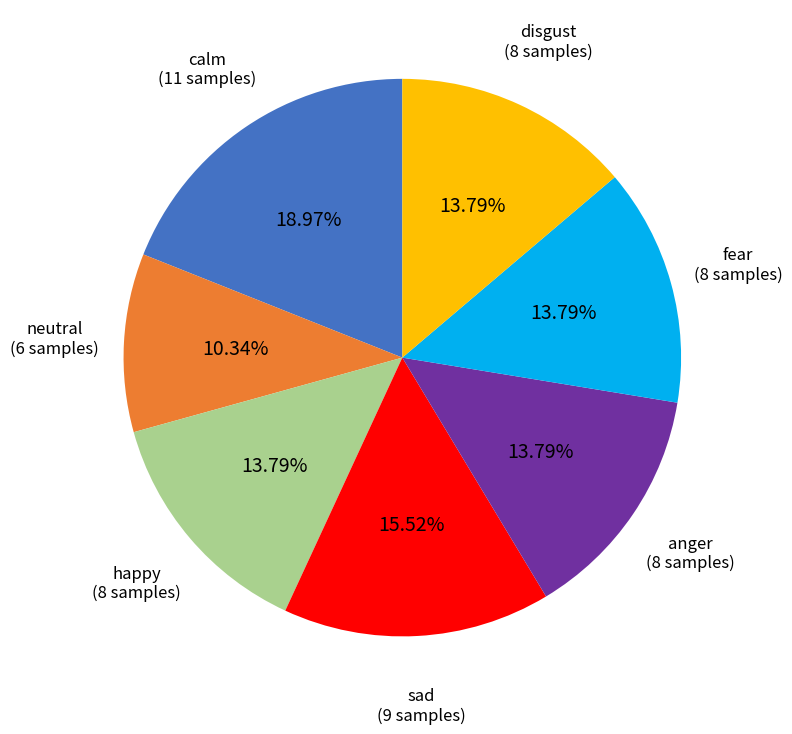

What is the ratio of the value at disgust to the value at happy?

1.0